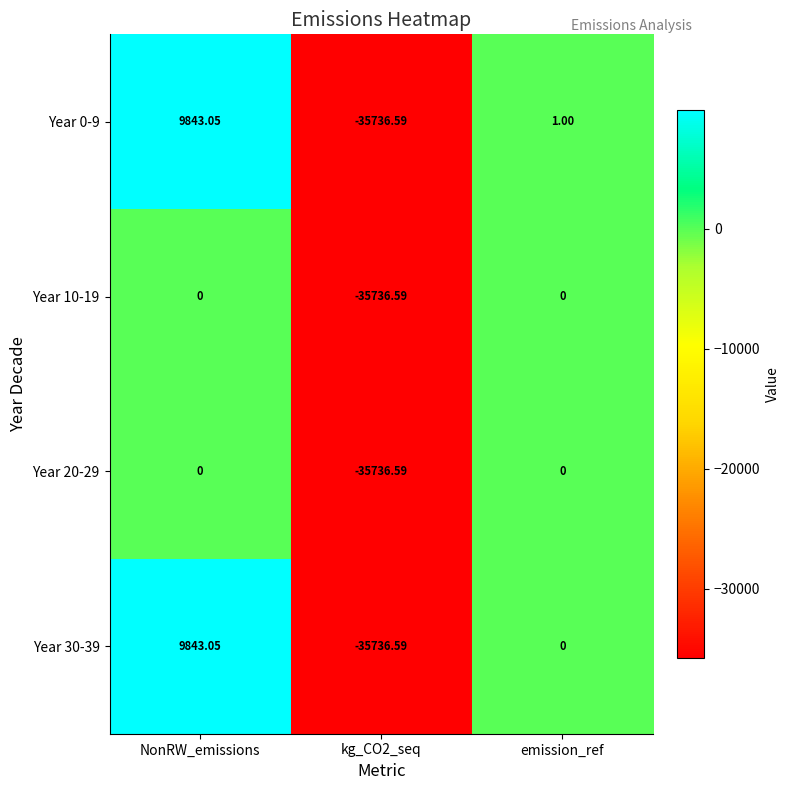

How many data points does each series have?

3